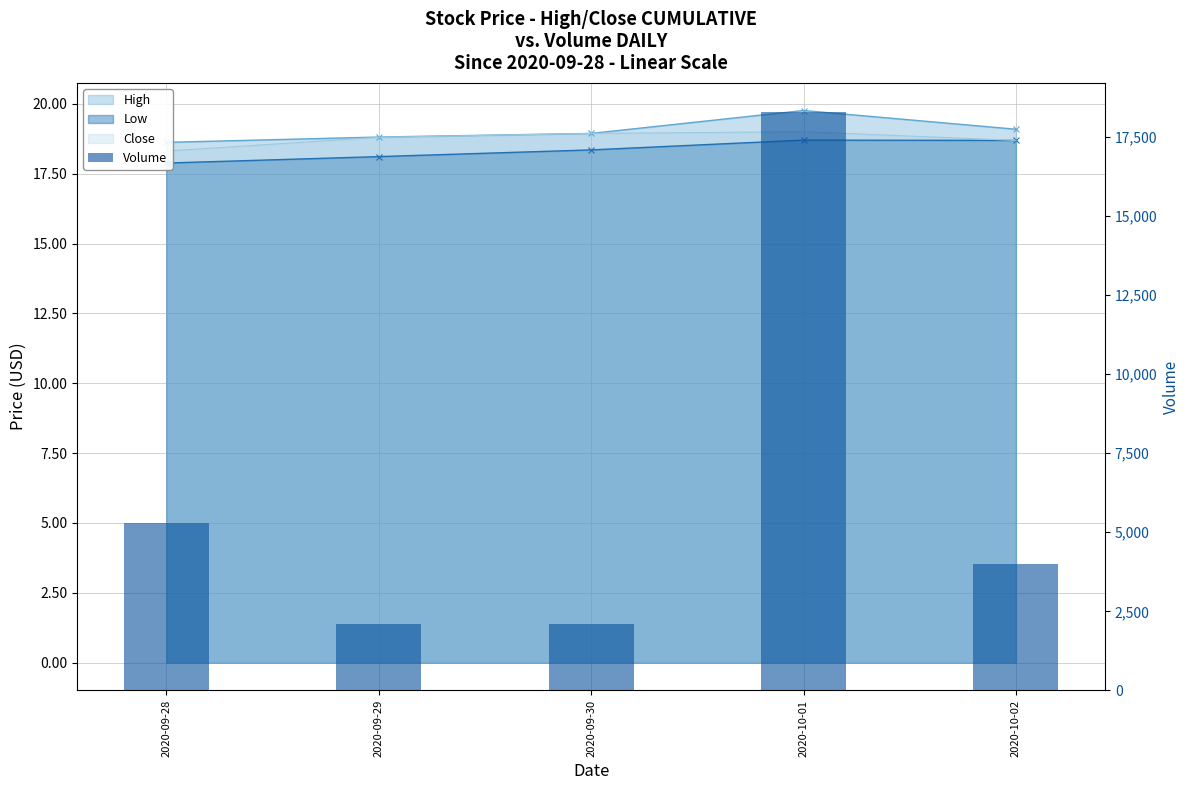

What is the value of the 4th bar from the left?

18300